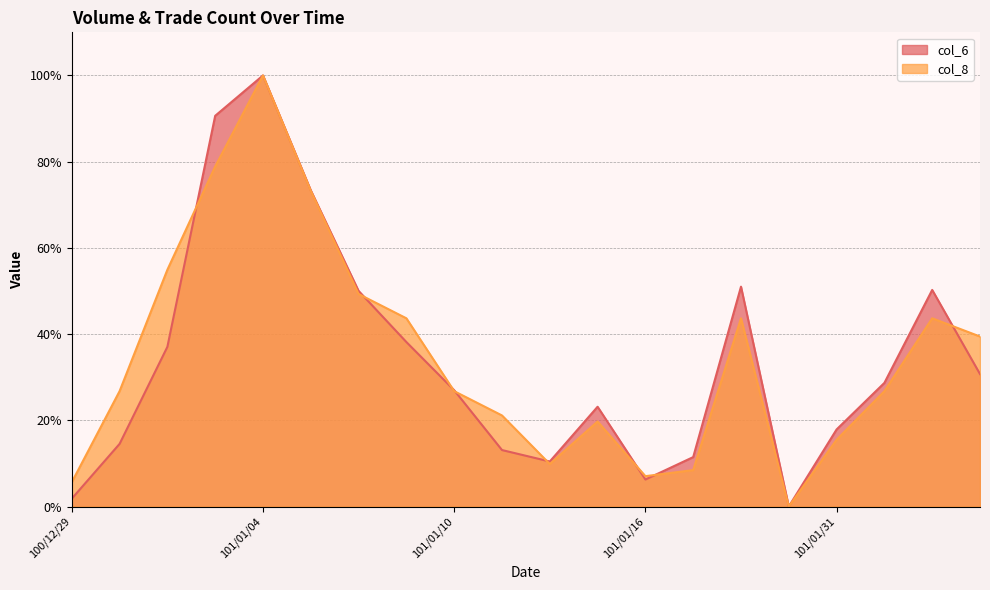

In col_8, how many points are lower than both neighbors (excluding endpoints)?

3